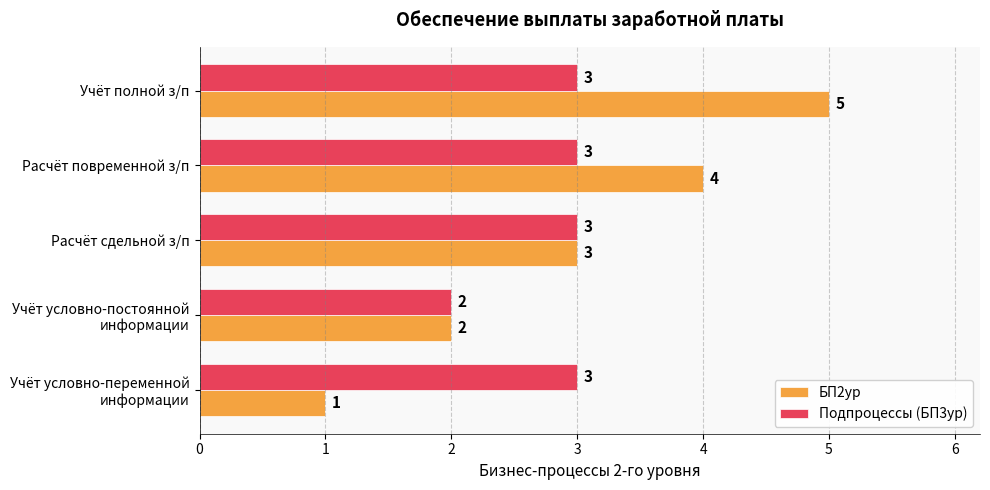

At how many categories does at least one series exceed 1?

5